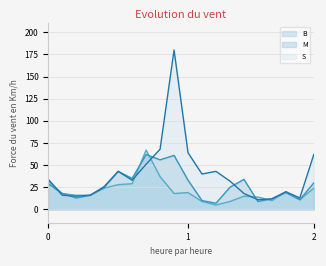

How many values in the B series are below 18?

9